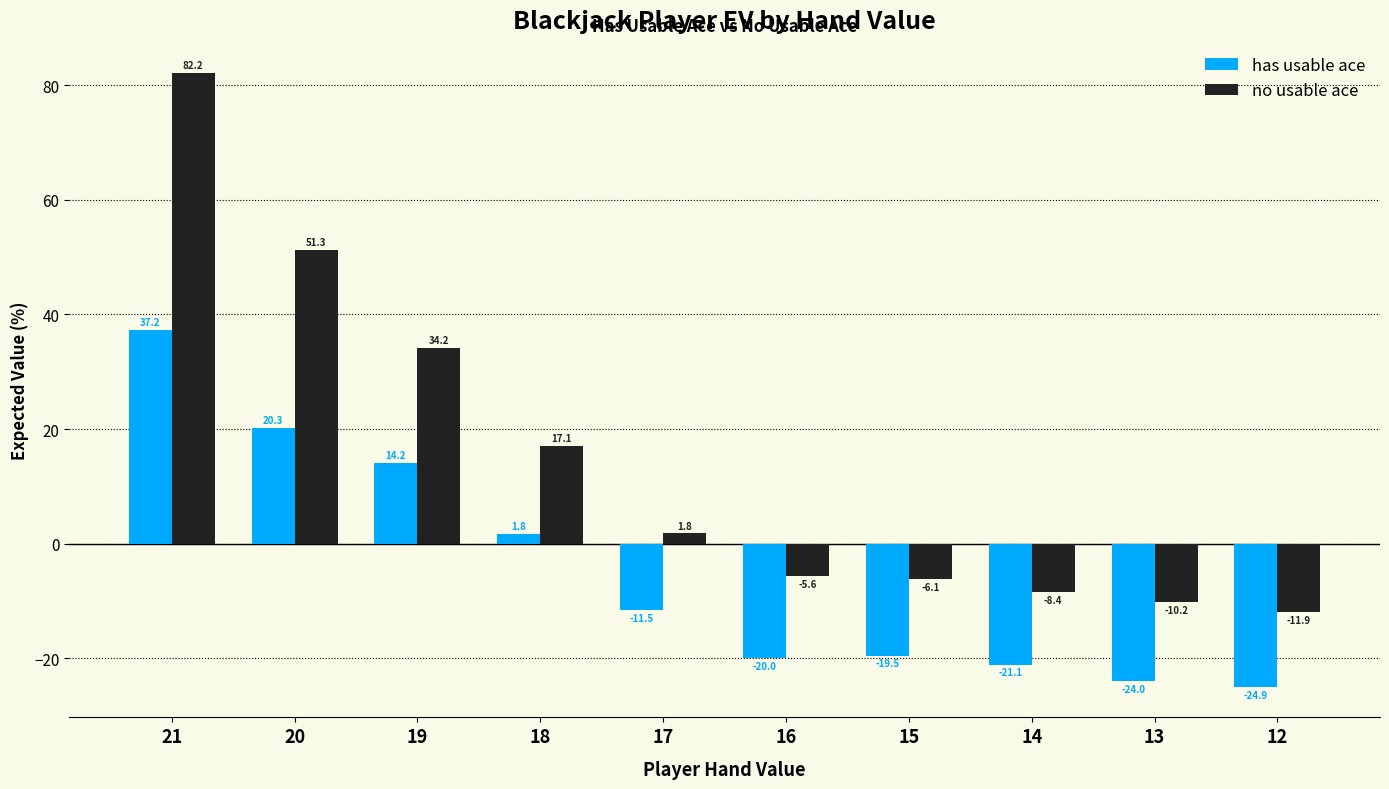

How many categories are shown in the chart?

10